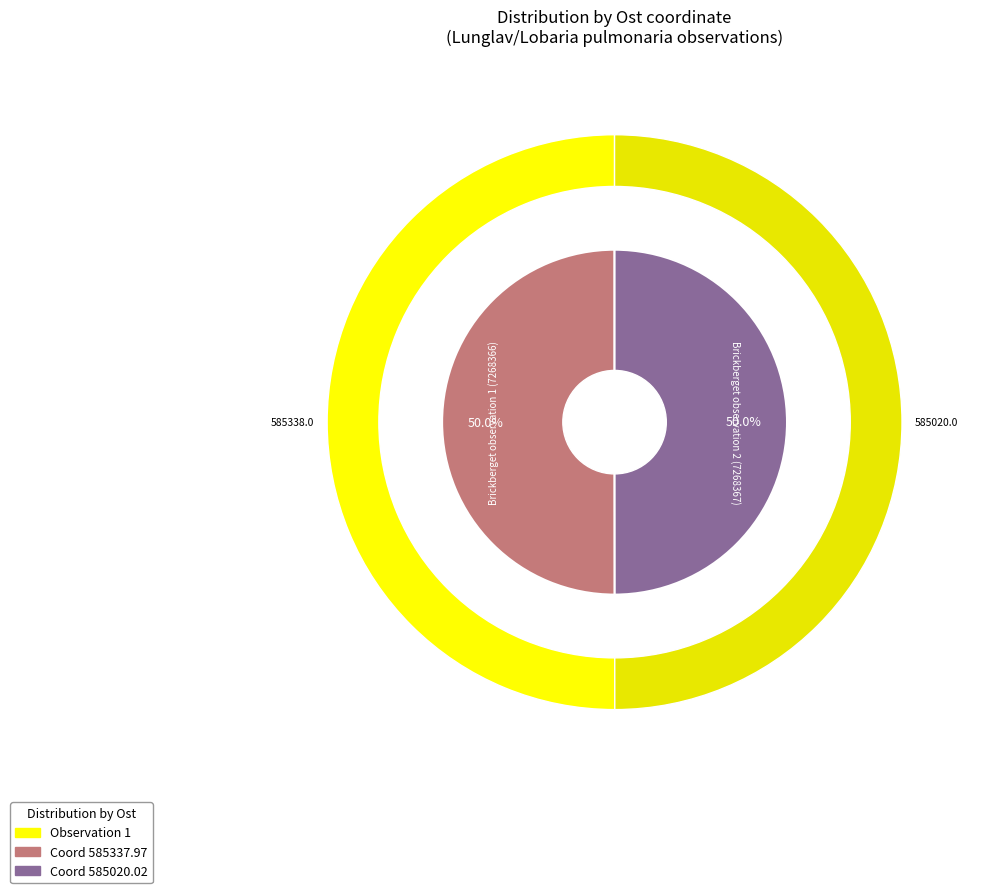

Which category has the biggest portion of the pie?

7268366